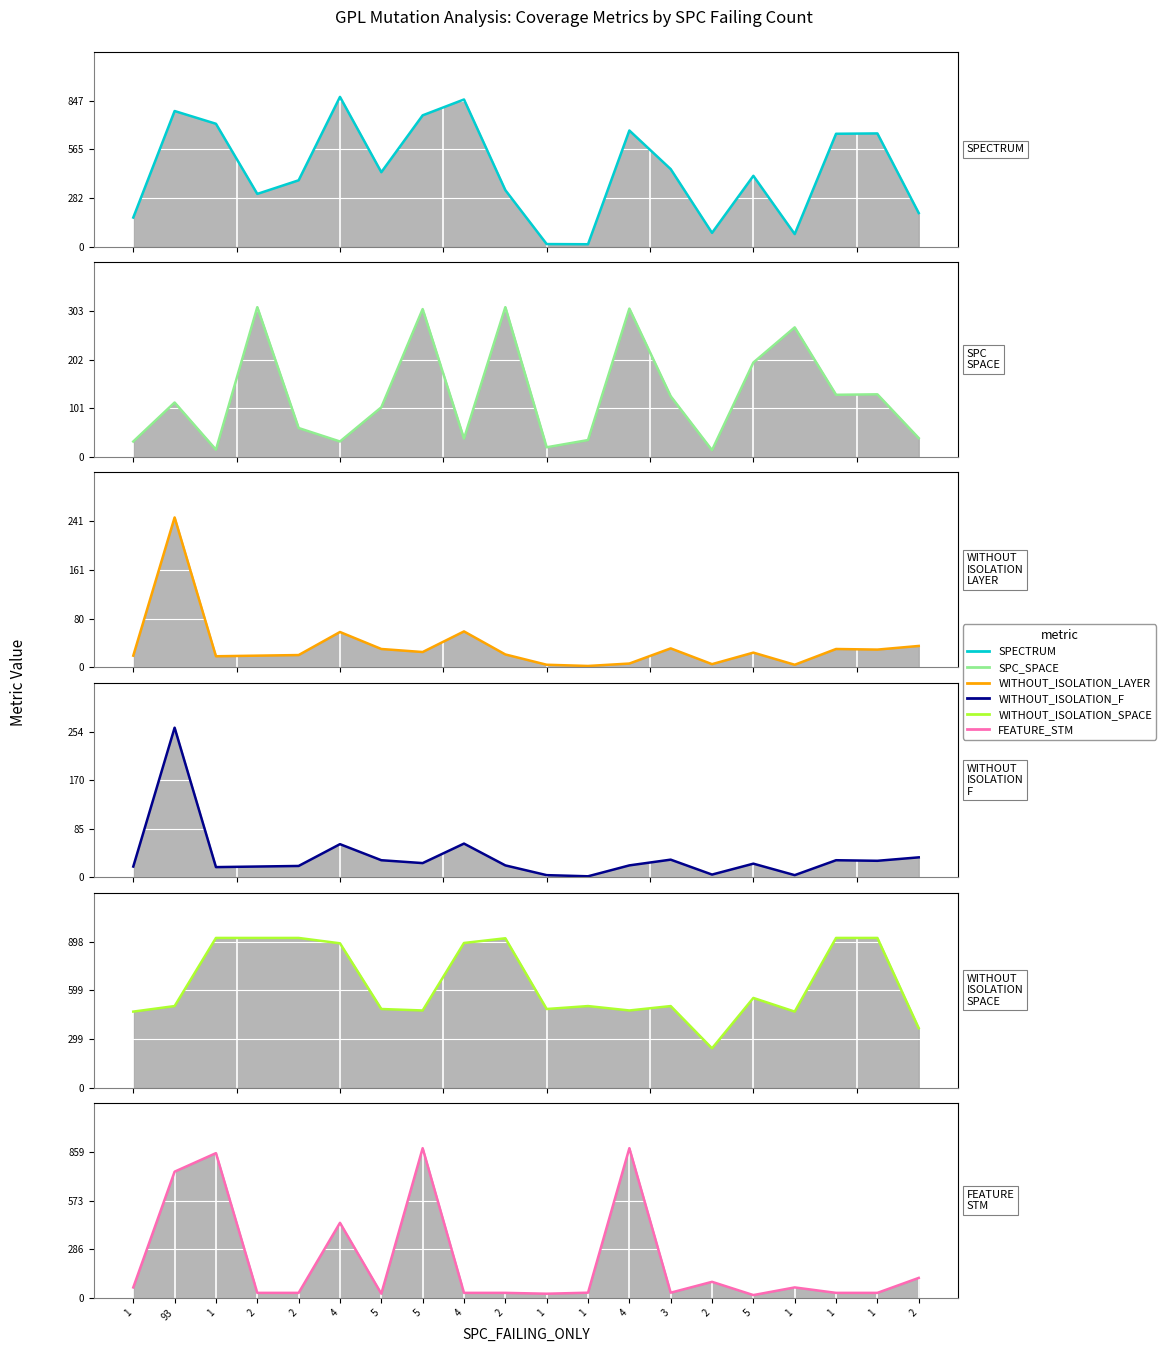

True or false: SPC_SPACE has a value of 311 at 2.

True